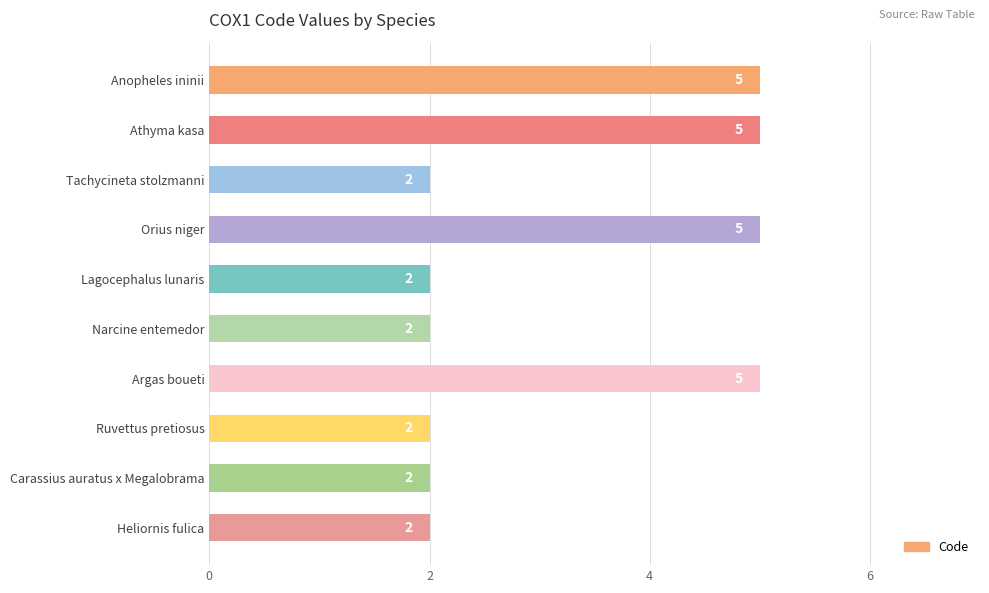

What is the label of the 7th bar from the top?

Argas boueti